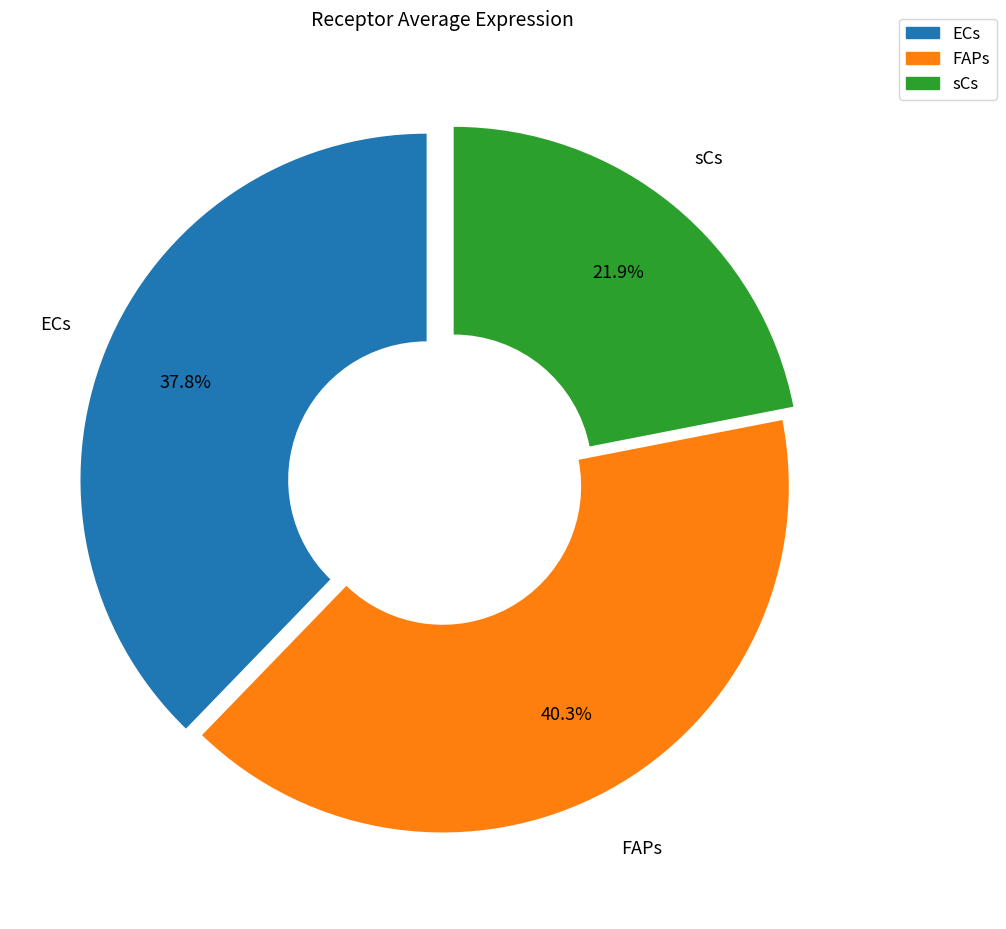

How many segments does this pie chart have?

3